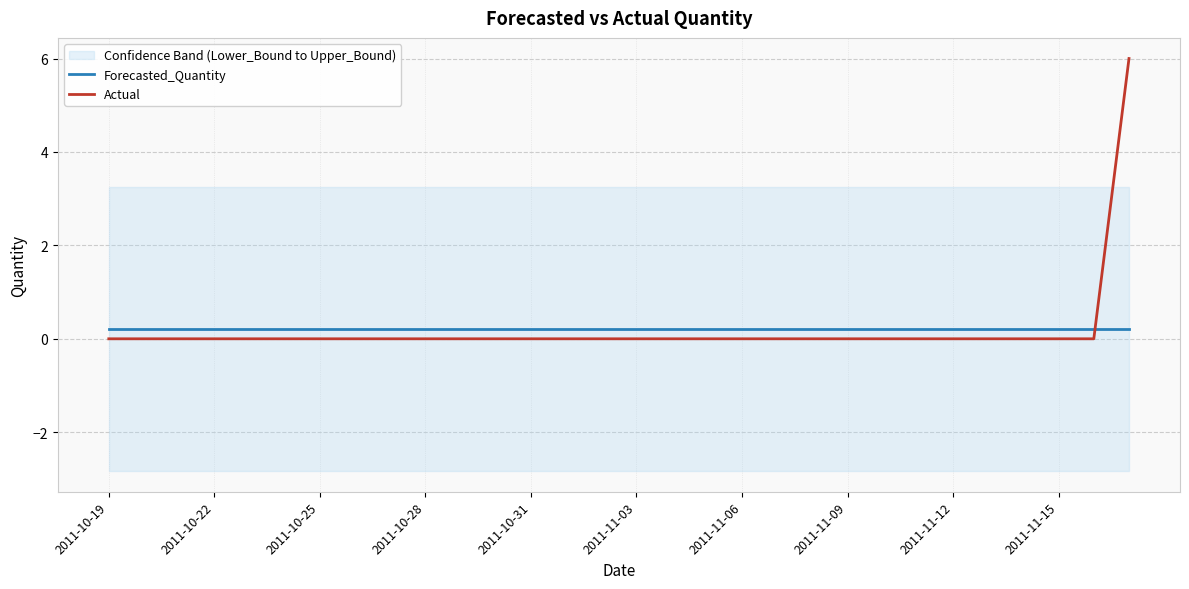

The value of Forecasted_Quantity at 2011-10-22 is 0.2. True or false?

True